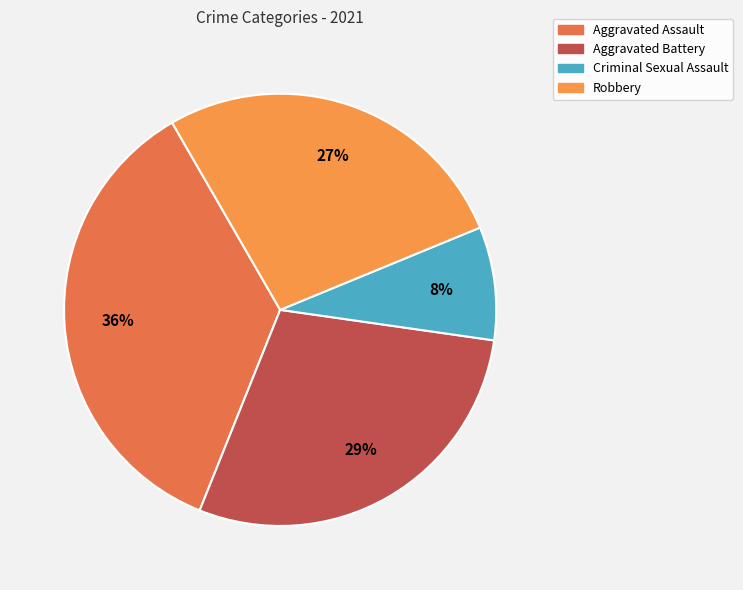

Is Aggravated Assault the majority of the pie?

No